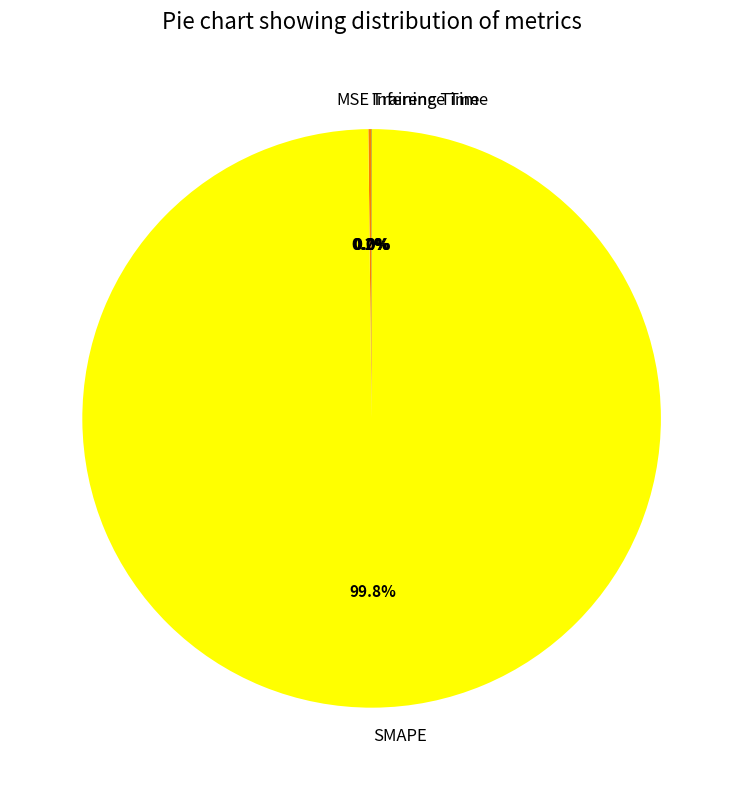

Which category has the biggest portion of the pie?

SMAPE